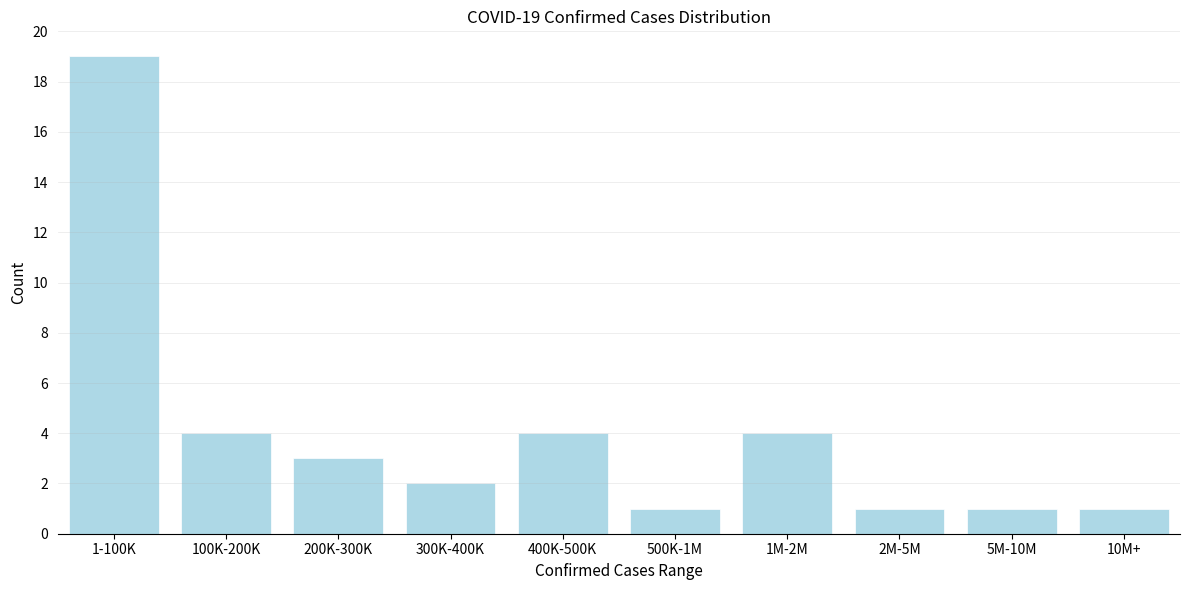

Reading left to right, list all the values displayed in this chart.

19	4	3	2	4	1	4	1	1	1